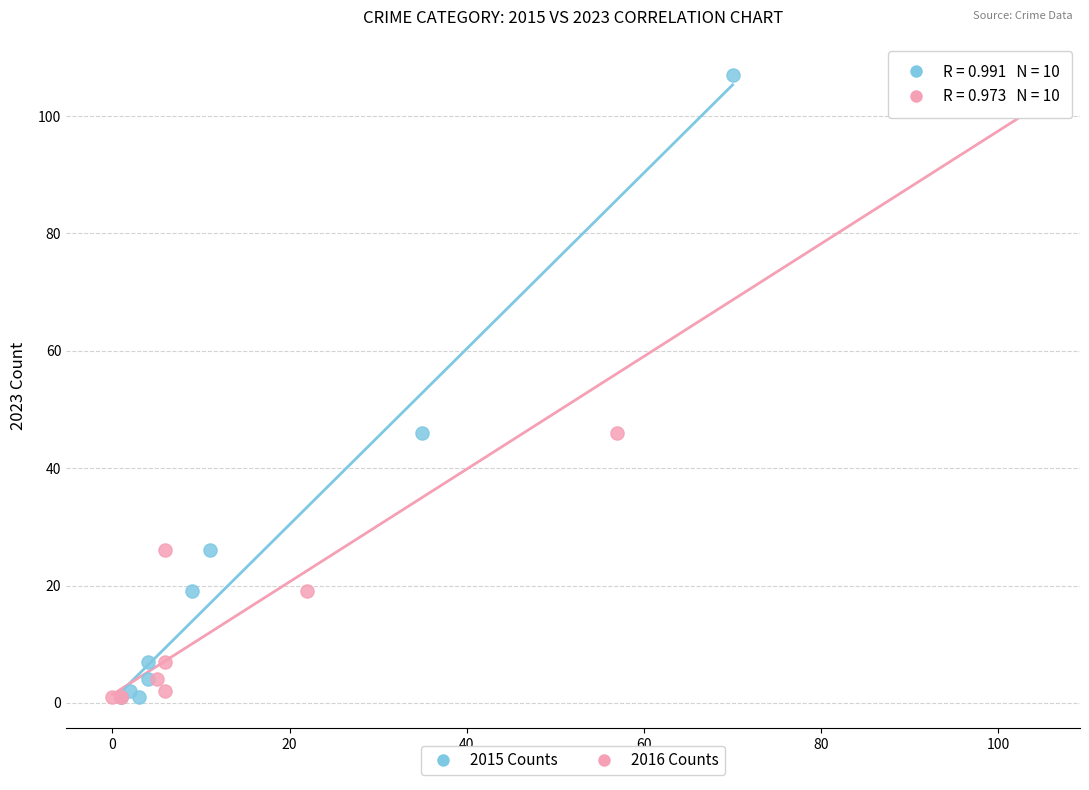

What are all the series names shown in the legend?

2015 Counts, 2016 Counts